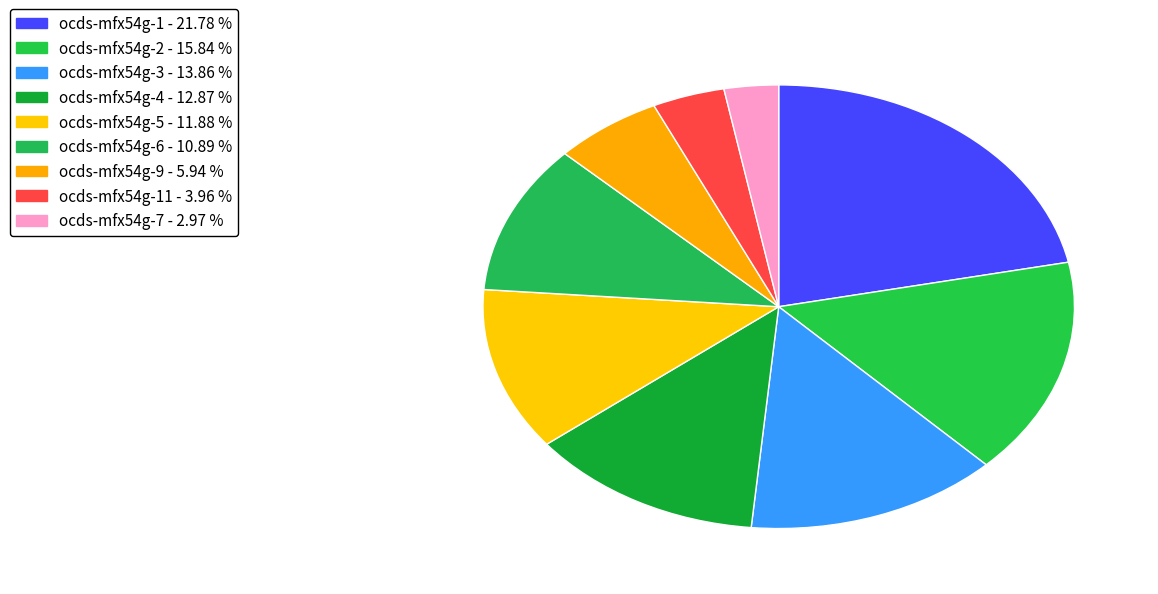

Count the number of slices in the pie.

9